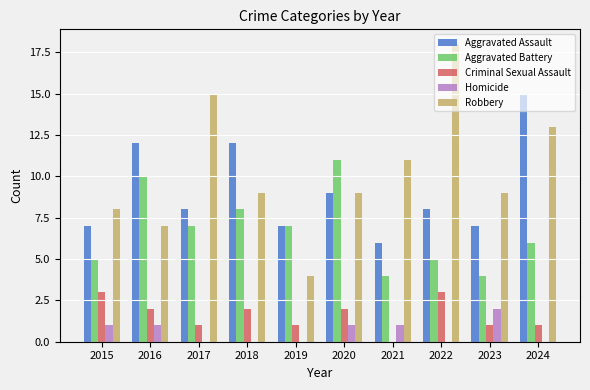

Which category has the highest value in the Homicide series?

2023